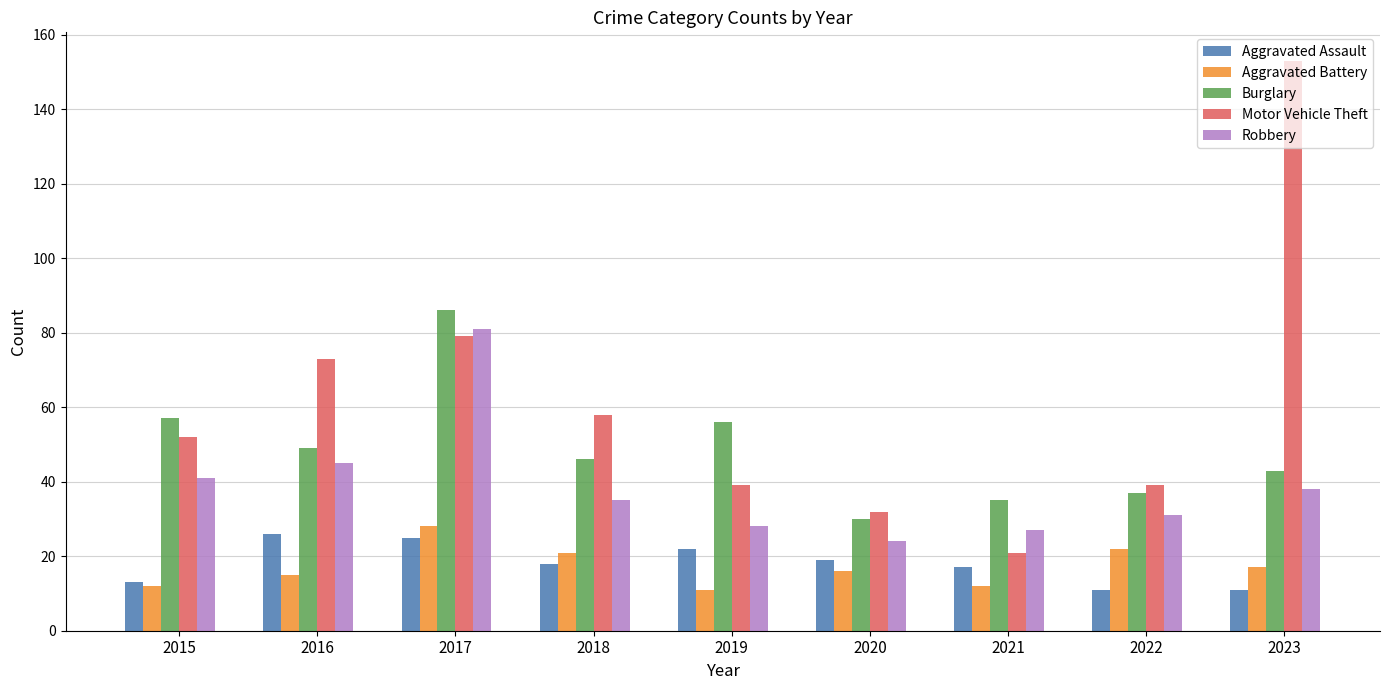

What is the total value across all series at 2017?

299